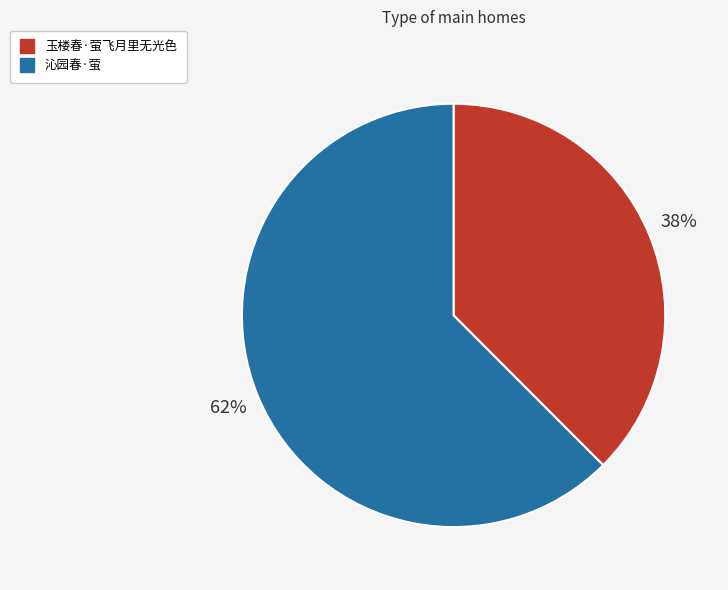

Rank the categories by value from highest to lowest.

沁园春·萤, 玉楼春·萤飞月里无光色